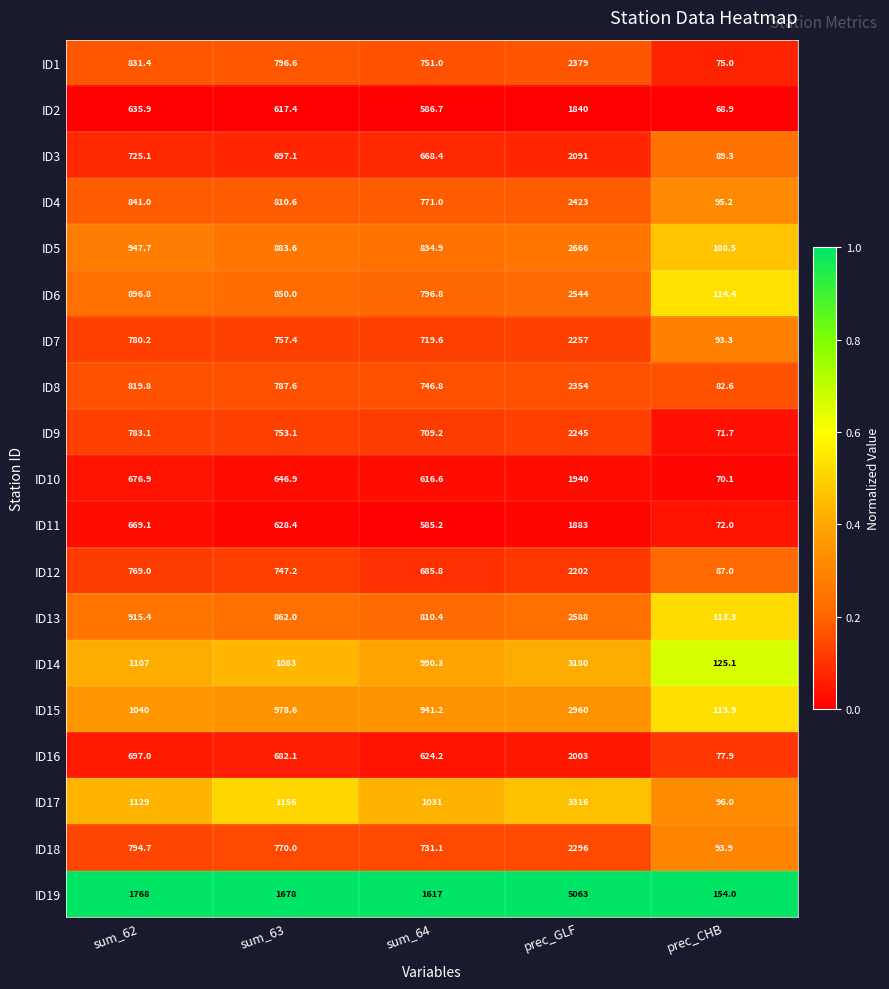

What is the spread (max minus min) of values at prec_GLF?

3223.0